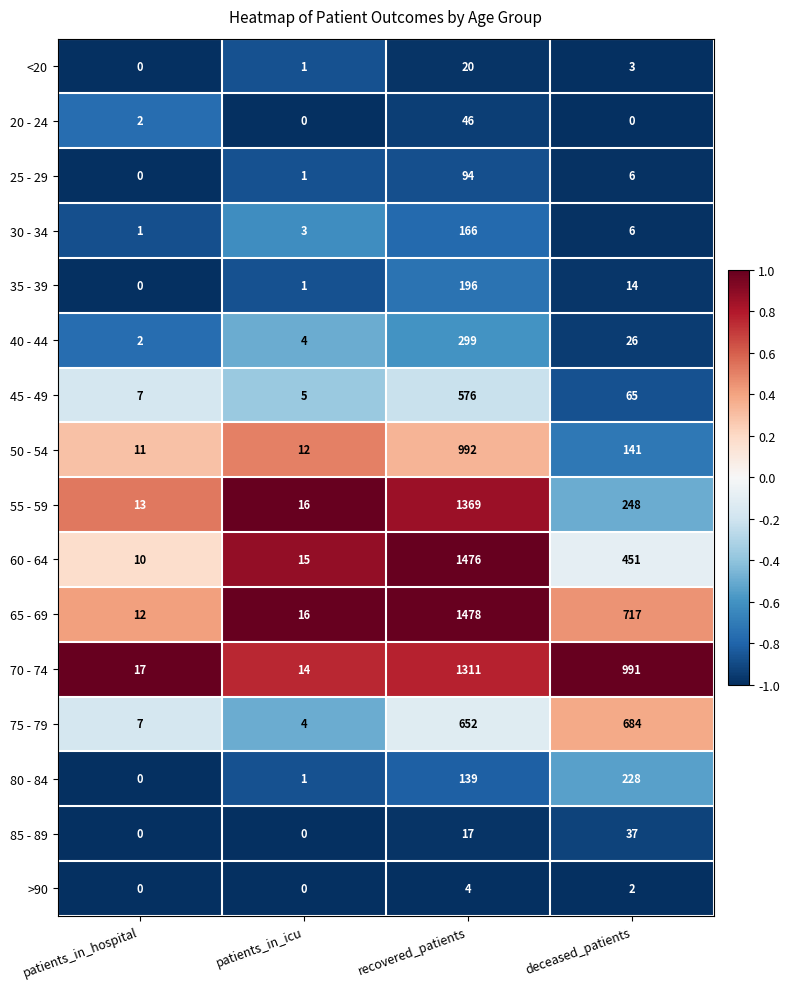

How many data points in 65 - 69 are less than 717?

2